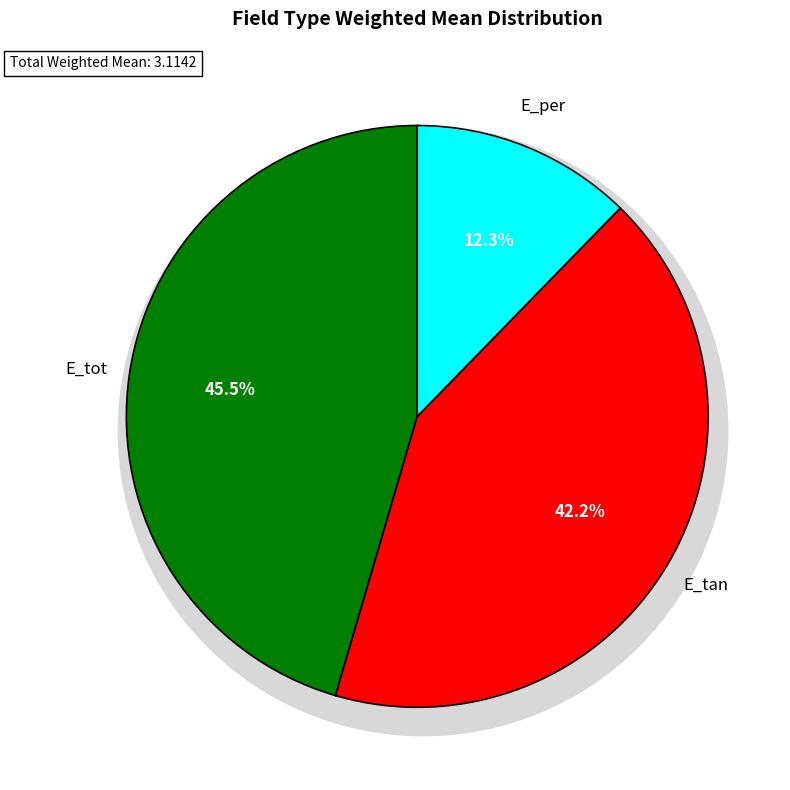

To the nearest percent, what portion does E_tot represent?

45%